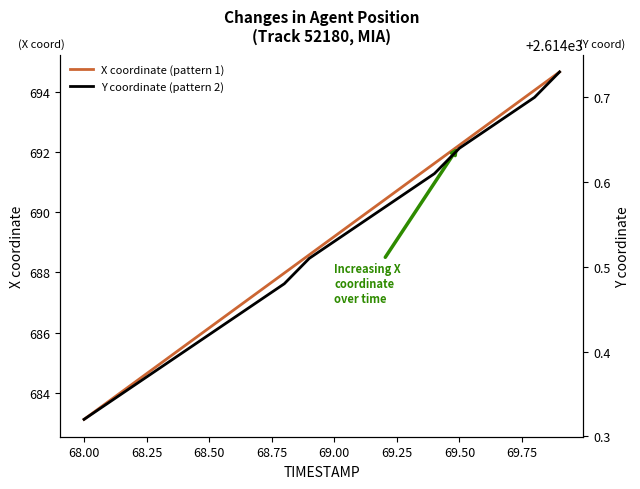

True or false: Y (pattern 2) and X (pattern 1) intersect in this chart.

False